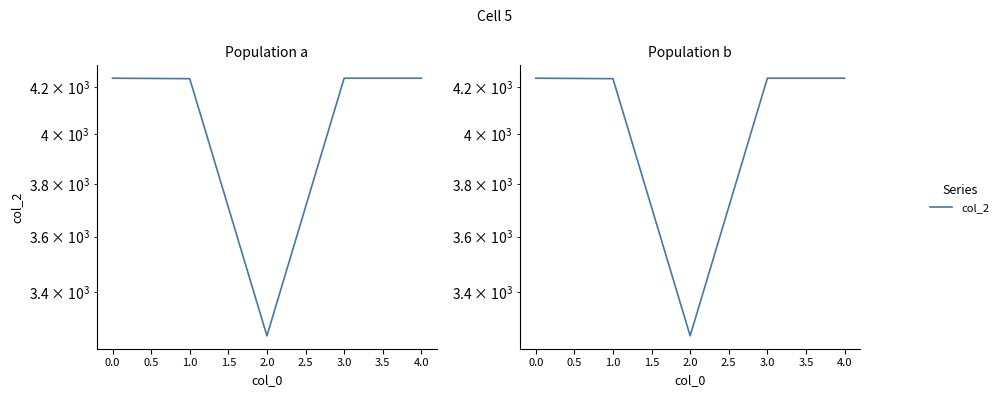

The value at 1.0 is 6661. True or false?

False